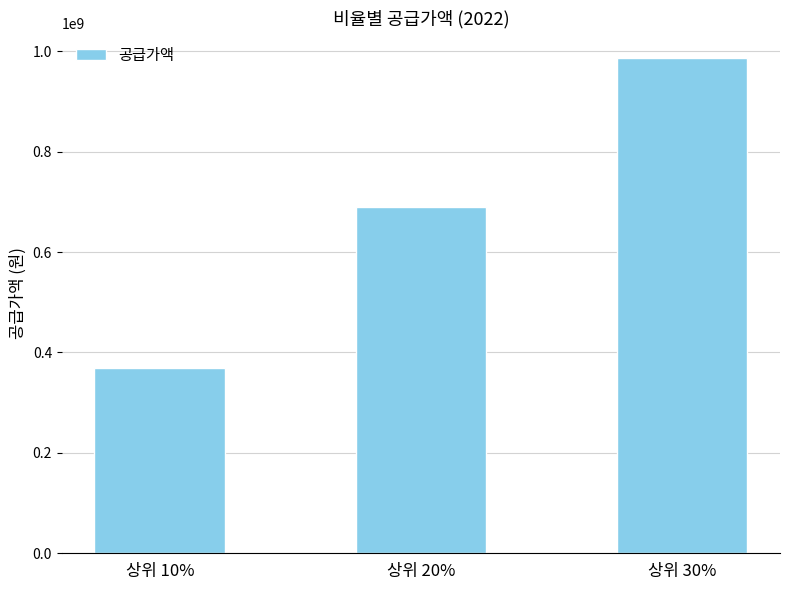

What value does the data have at 상위 10%, to the nearest 50?

369101000